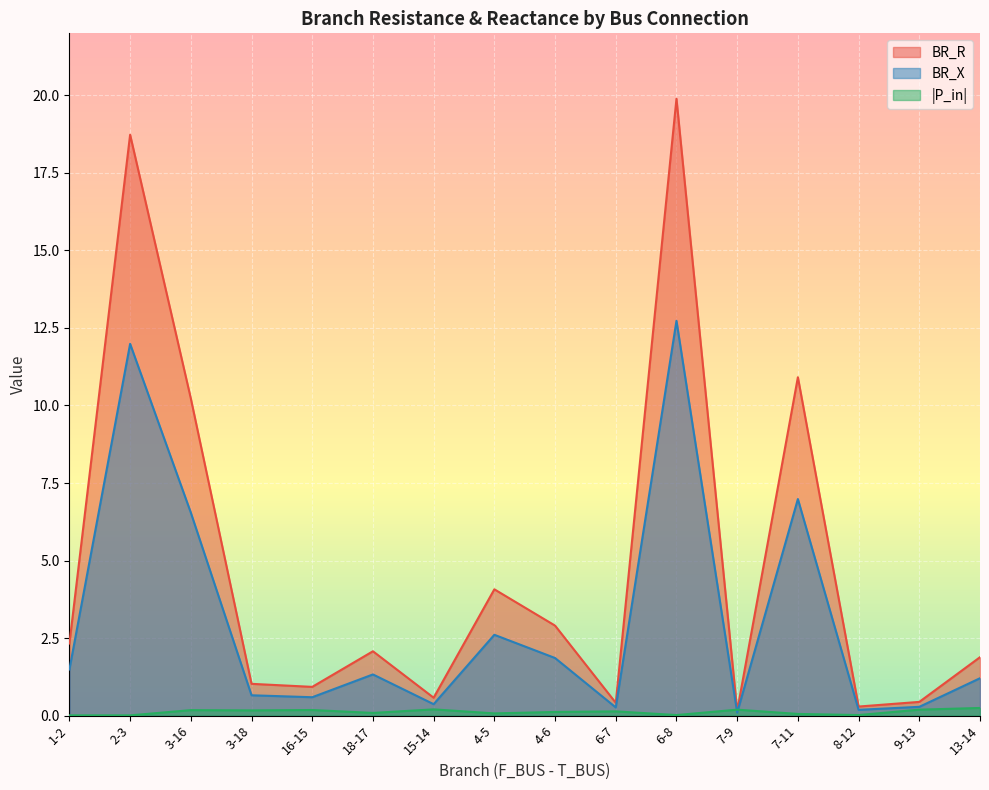

At which category does BR_R reach its first local peak?

2-3